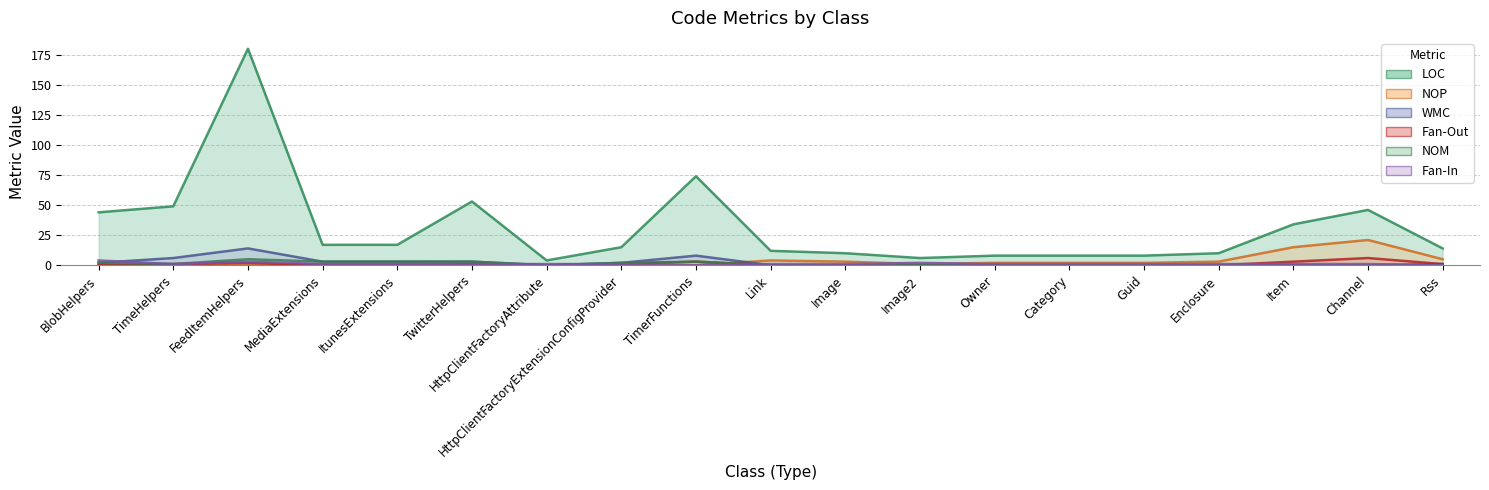

Rank the categories by NOM value from highest to lowest.

FeedItemHelpers, MediaExtensions, ItunesExtensions, TwitterHelpers, TimerFunctions, BlobHelpers, HttpClientFactoryExtensionConfigProvider, TimeHelpers, HttpClientFactoryAttribute, Link, Image, Image2, Owner, Category, Guid, Enclosure, Item, Channel, Rss